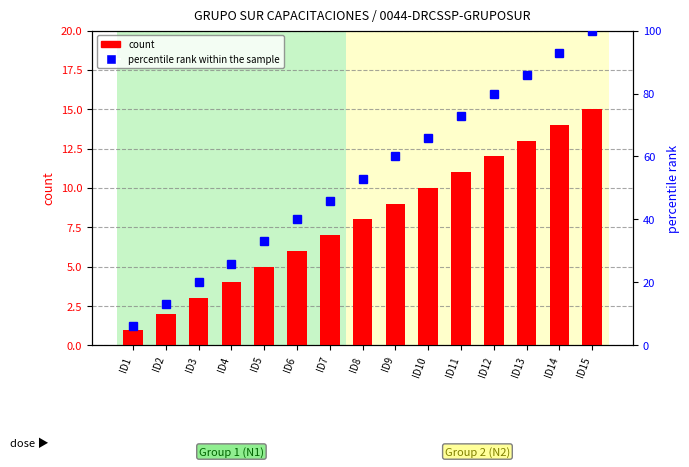

Between ID12 and ID13, which series saw the biggest shift?

percentile rank within the sample